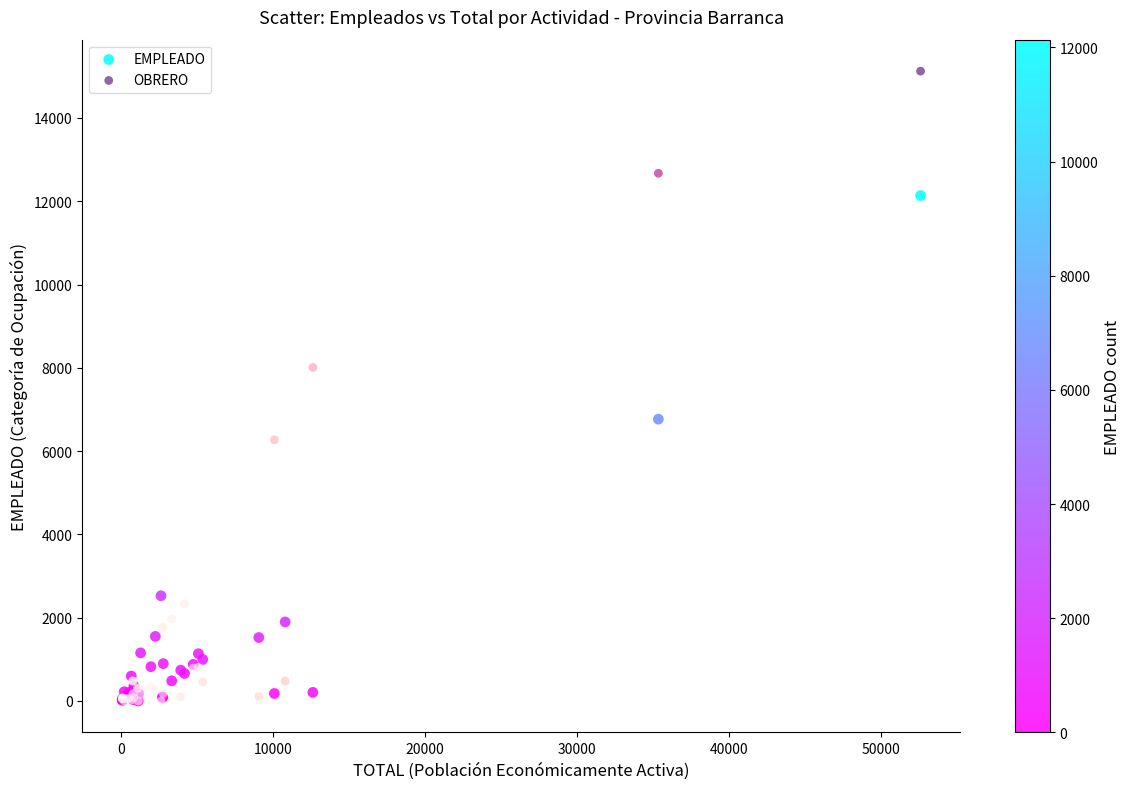

Which series has the largest Y range (max minus min)?

OBRERO